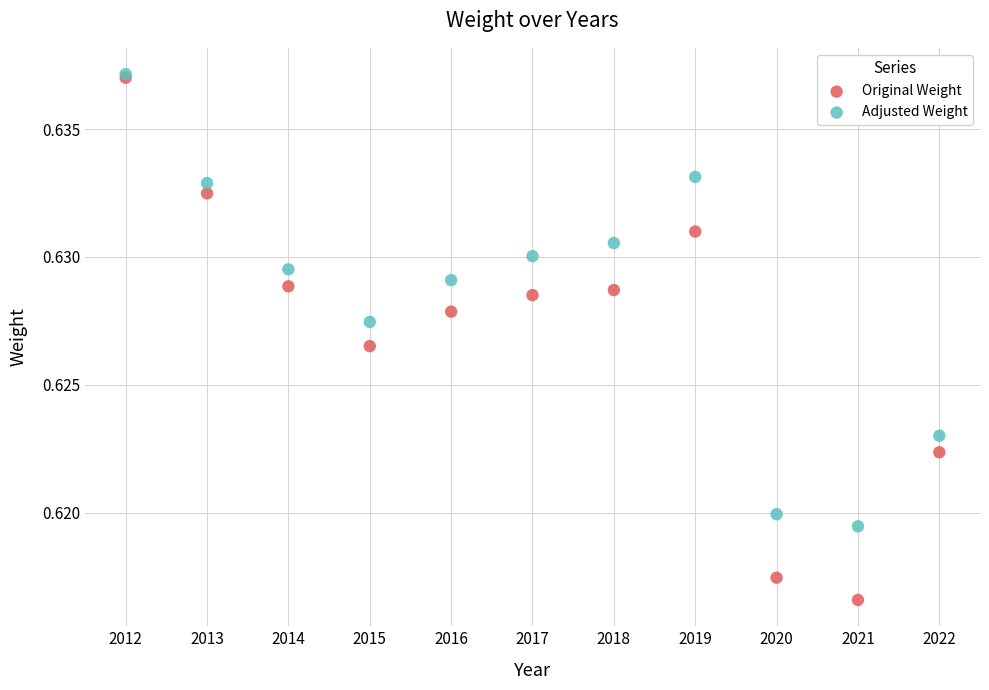

What are all the series names shown in the legend?

Original Weight, Adjusted Weight